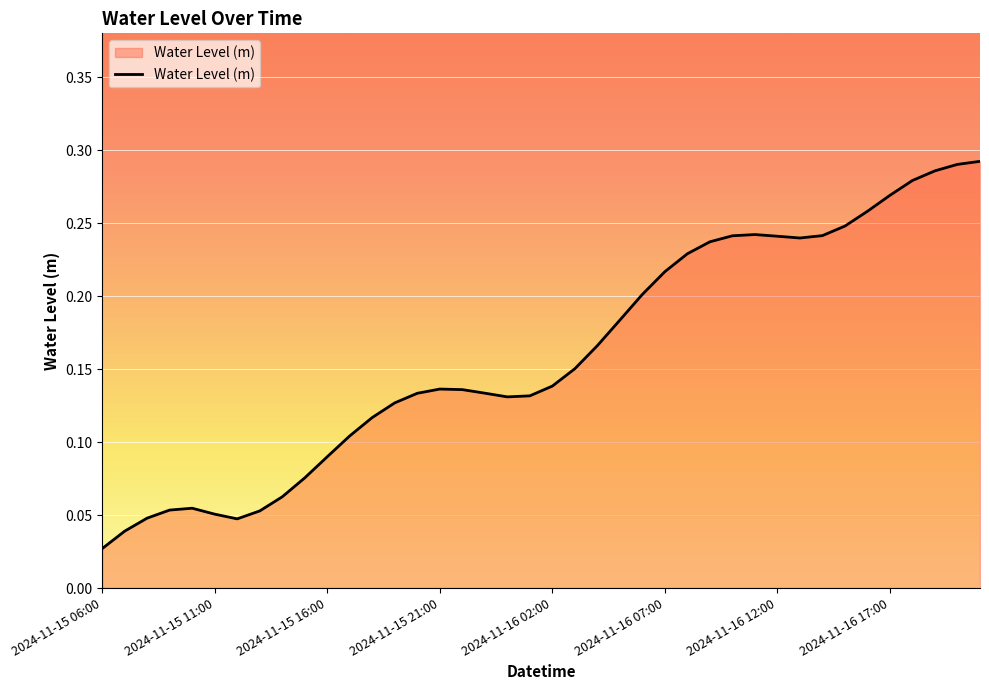

How many lines are shown in the chart?

1